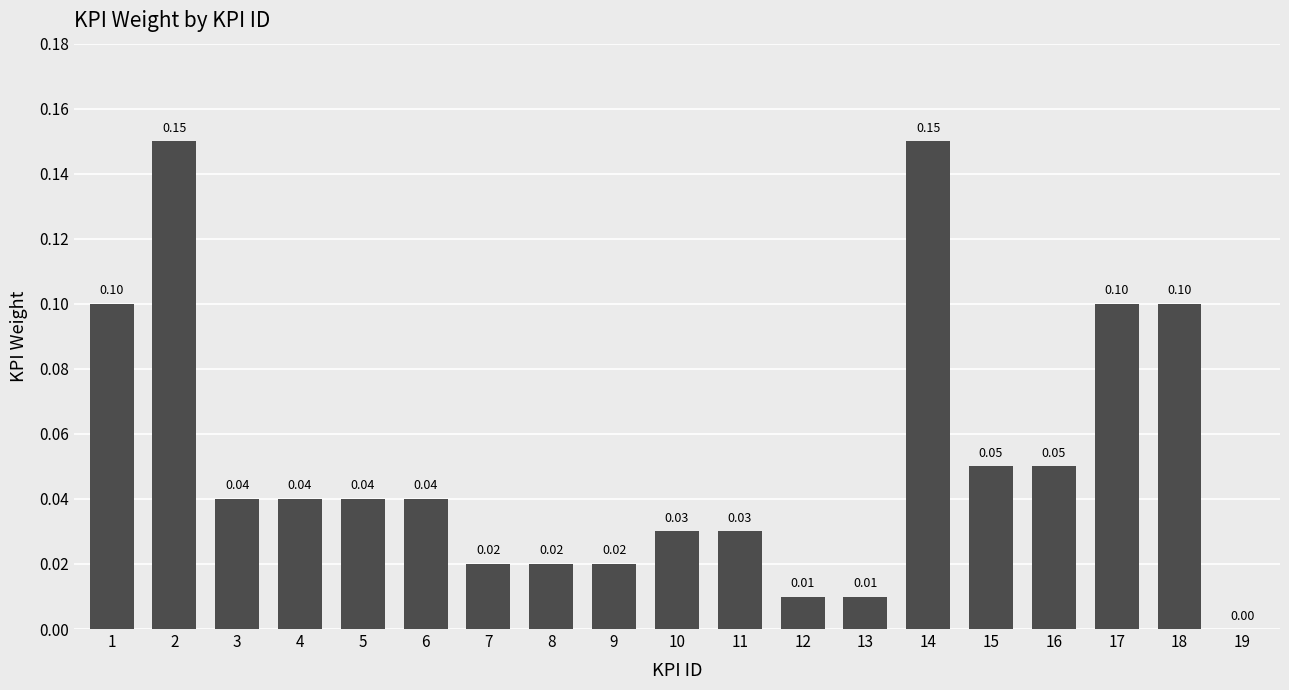

What is the sum of all values?

1.0